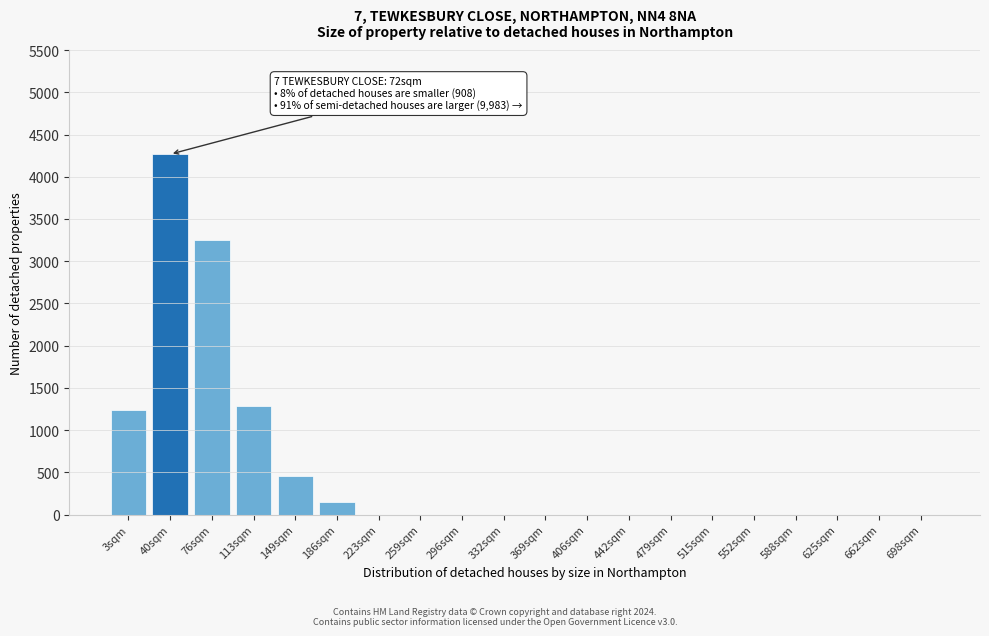

Reading right to left, list all the values displayed in this chart.

698sqm=0	662sqm=0	625sqm=0	588sqm=0	552sqm=0	515sqm=0	479sqm=0	442sqm=0	406sqm=0	369sqm=0	332sqm=0	296sqm=0	259sqm=0	223sqm=0	186sqm=147	149sqm=452	113sqm=1283	76sqm=3257	40sqm=4267	3sqm=1244